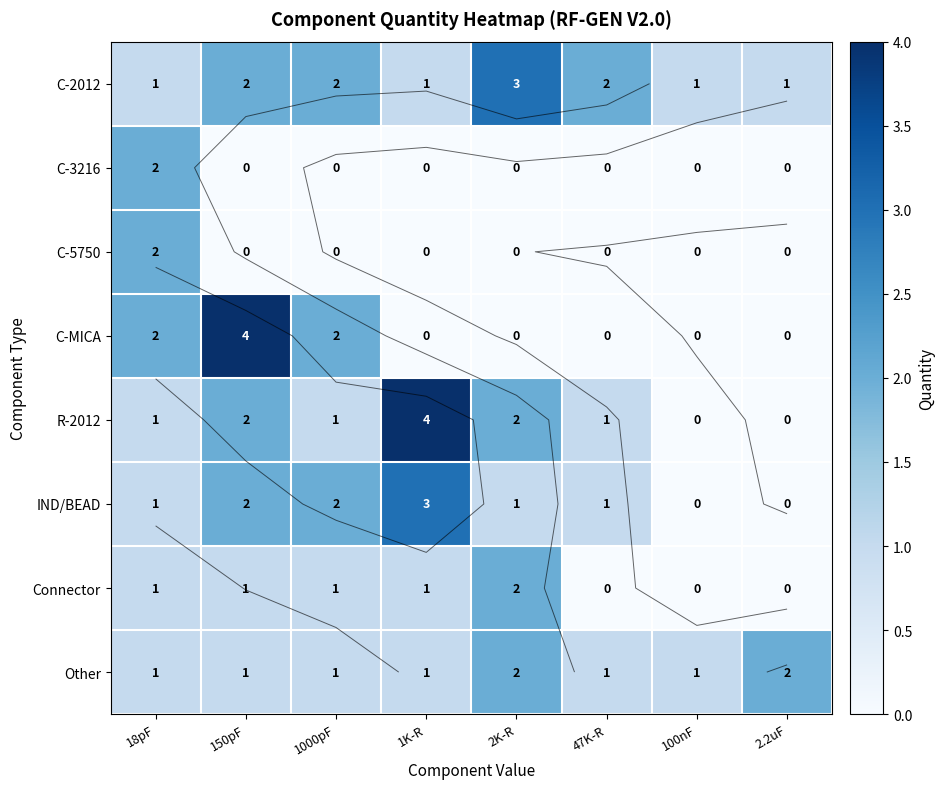

Which series has the largest range (max minus min)?

C-MICA